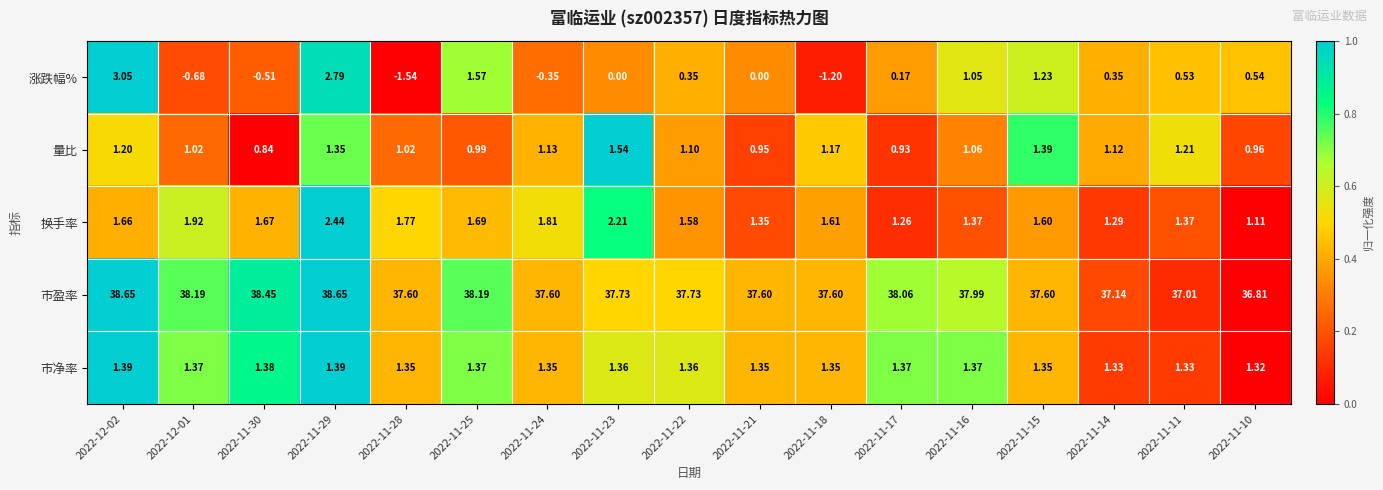

Which series has the largest range (max minus min)?

涨跌幅%